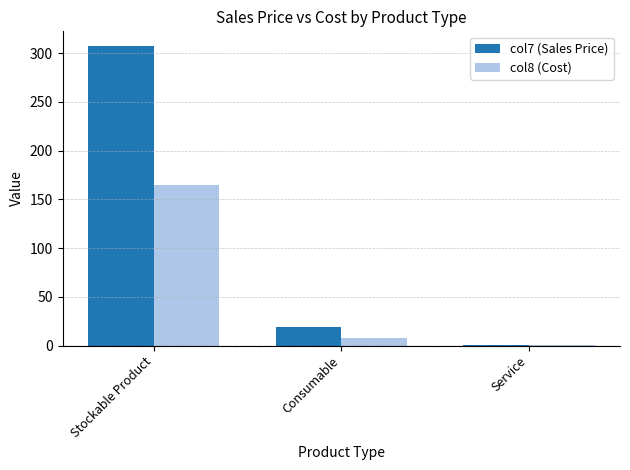

Which series has the largest total across all categories?

col7 (Sales Price)